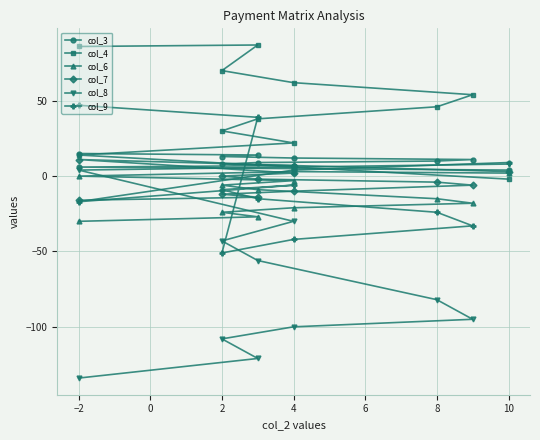

What is the highest value of the col_7 series?

11